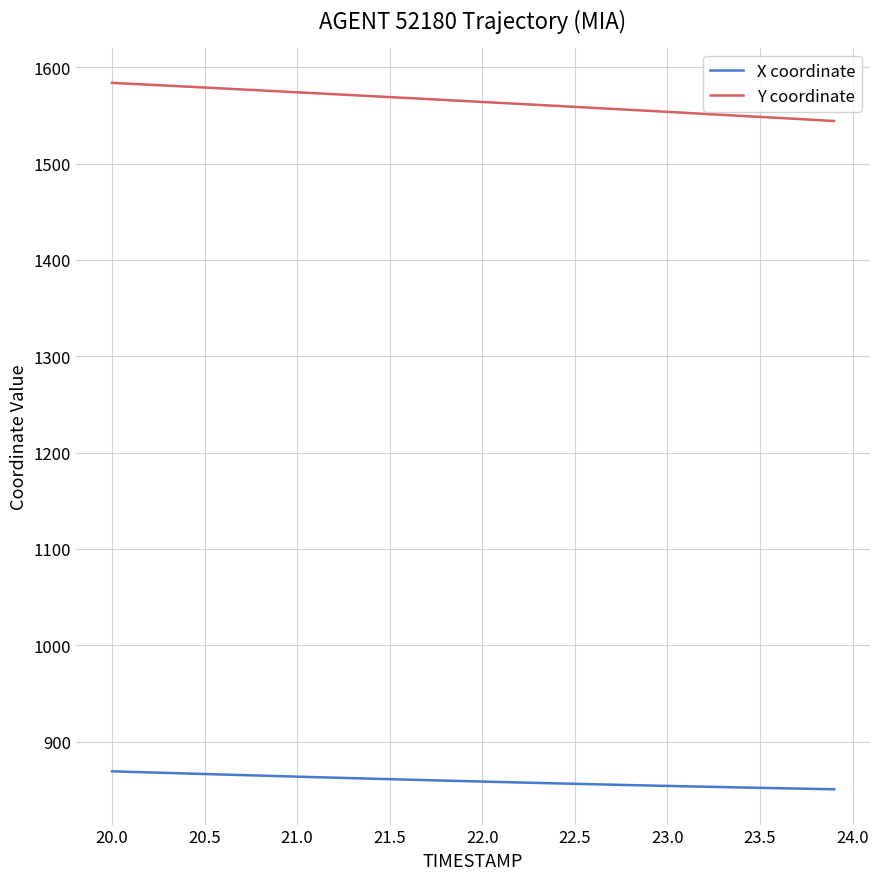

Which series has the largest total across all categories?

Y coordinate